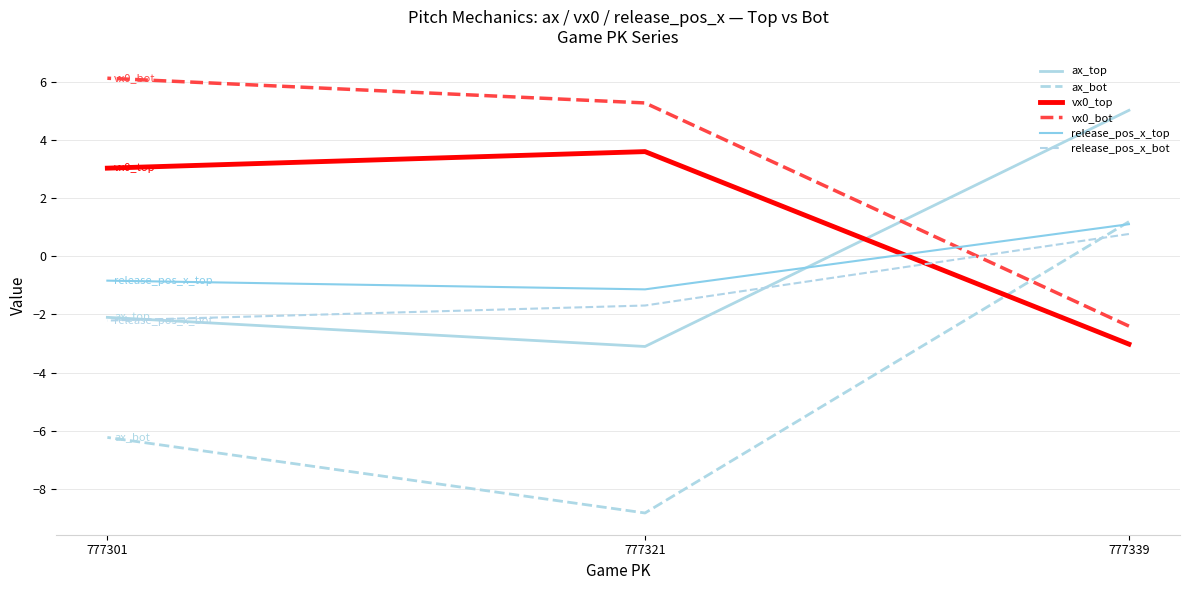

At which label does release_pos_x_bot first exceed -1?

777339